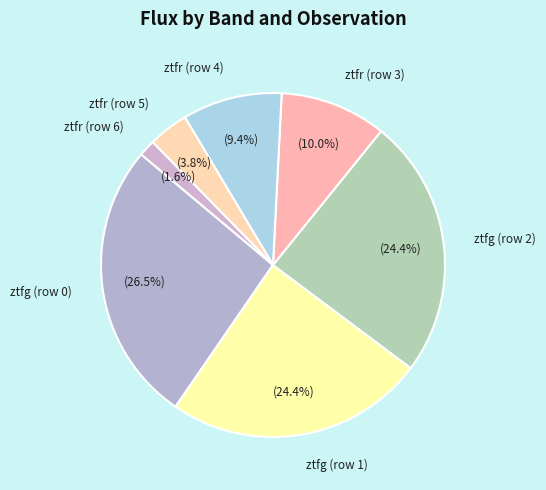

Is ztfr (row 3) the majority of the pie?

No